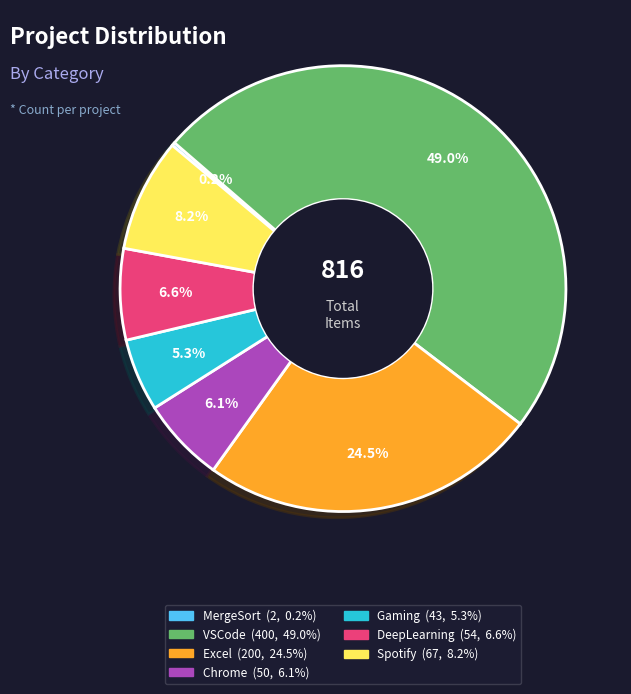

Does any single category account for the majority?

No